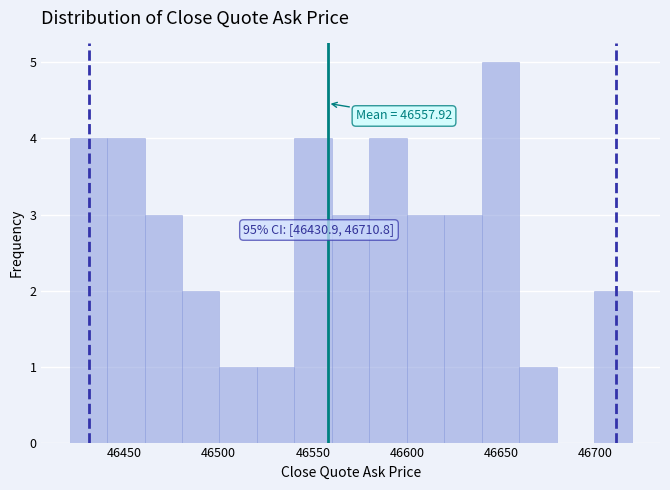

Read against the x-axis, roughly where is the centre of the tallest bar?

46650